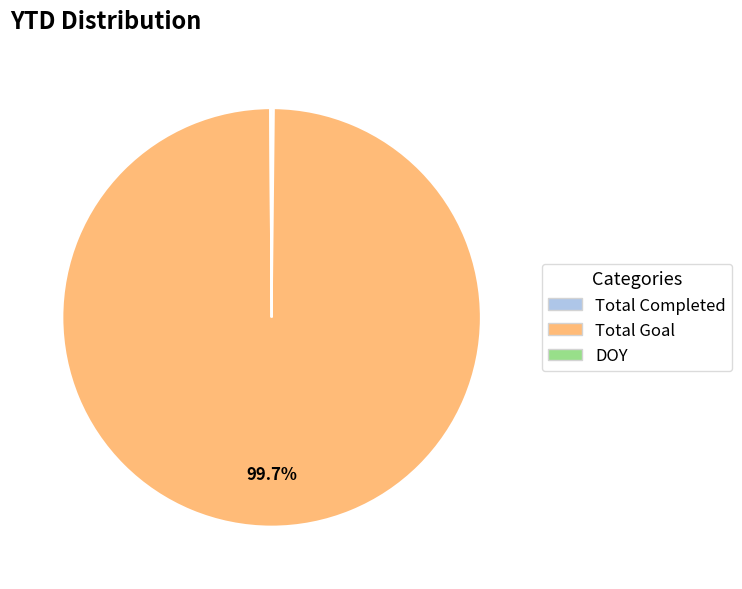

To the nearest percent, what is the difference between the largest and smallest slice percentages?

100%